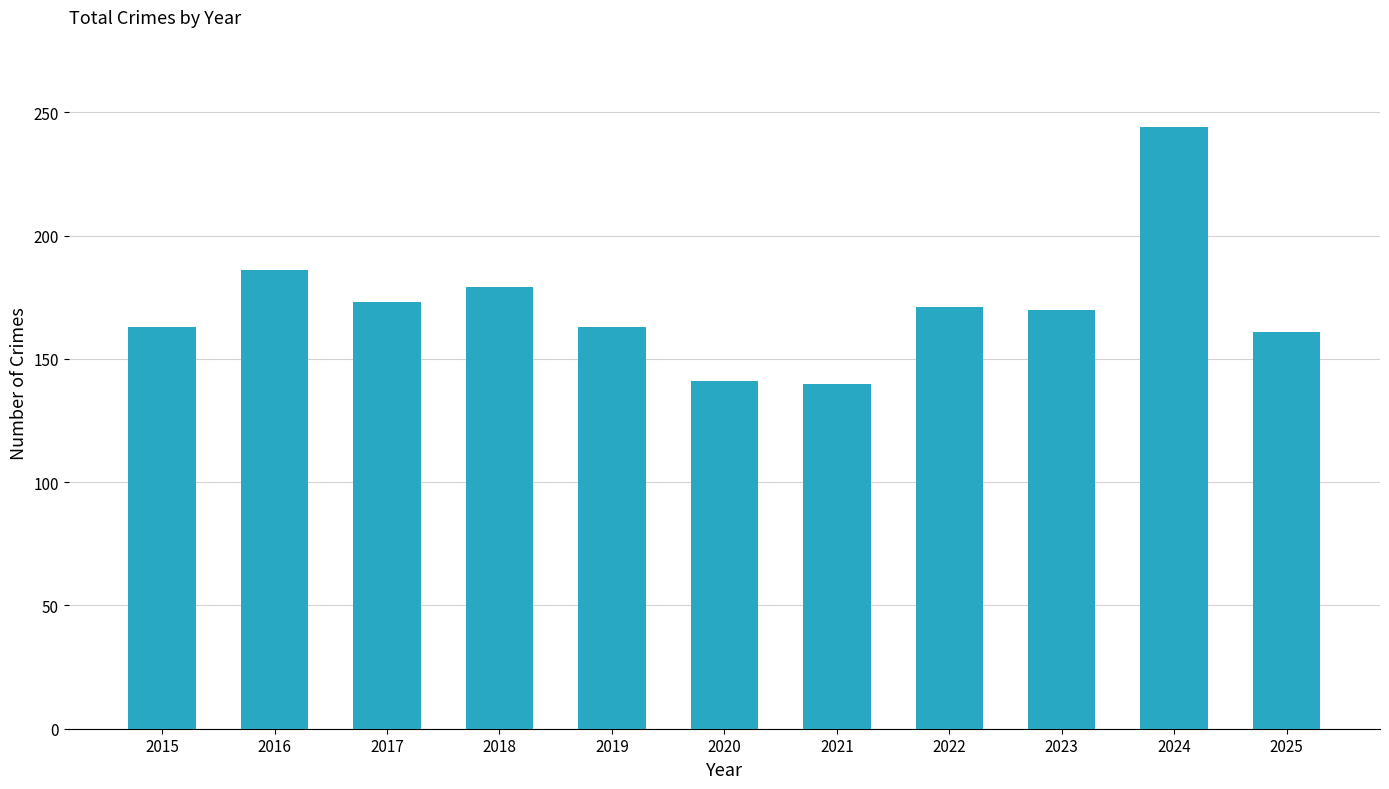

Does the chart contain stacked bars?

No